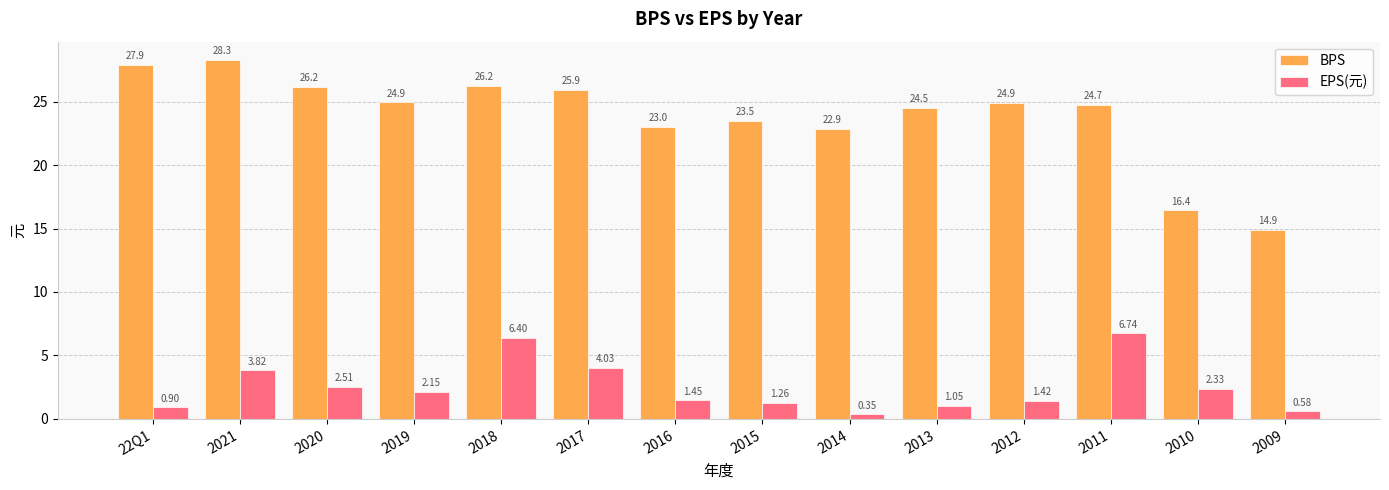

What is the difference between the second highest and second lowest values in the EPS(元) series?

5.8